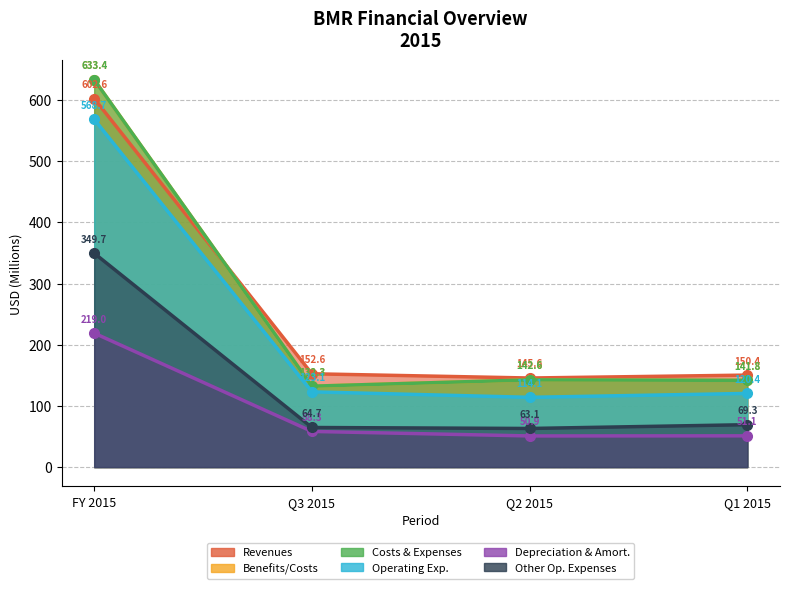

Which series changed the most between Q3 2015 and Q1 2015?

benefits_costs_expenses